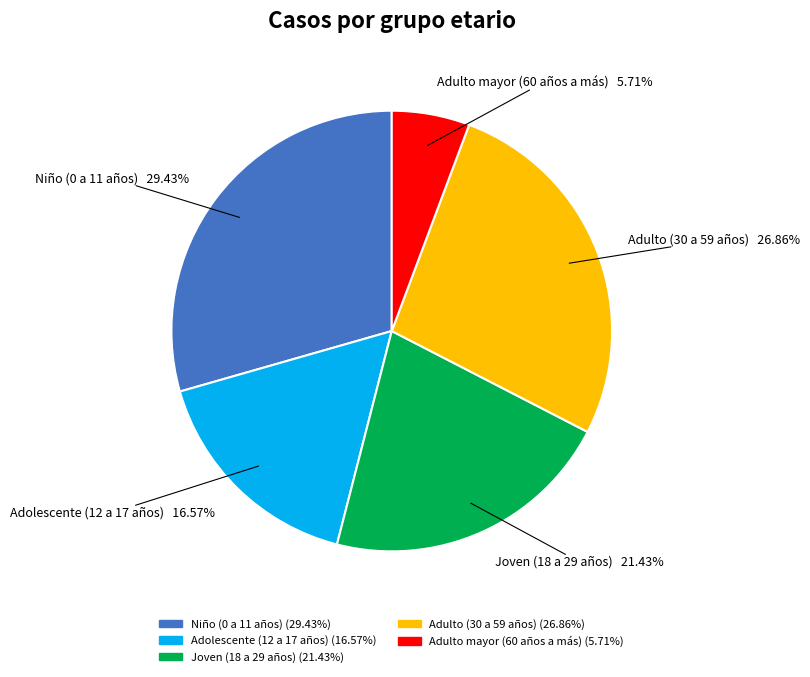

What portion of the pie excludes Adolescente (12 a 17 años)?

83.4%